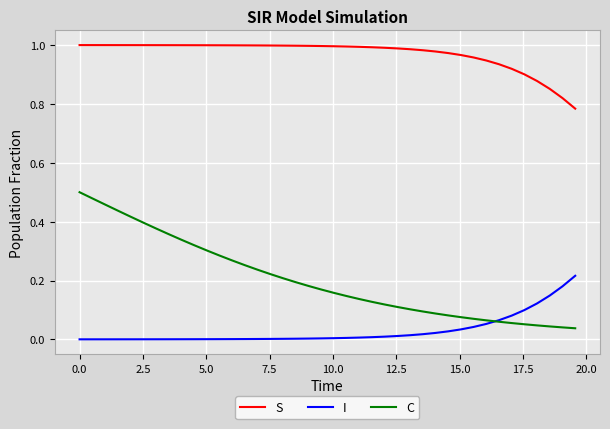

Which series has the largest range (max minus min)?

C